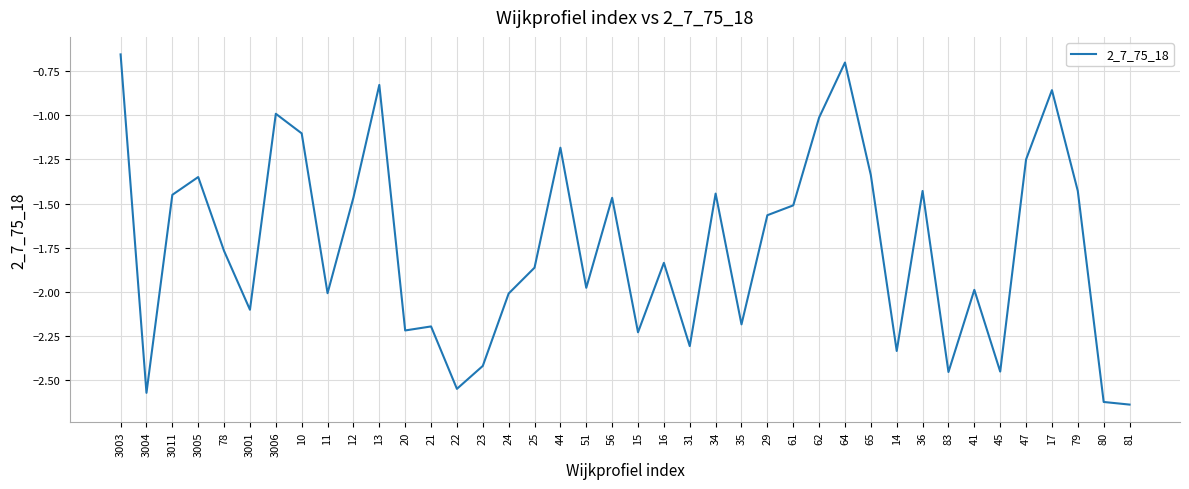

What is the sum of all values?

-69.7